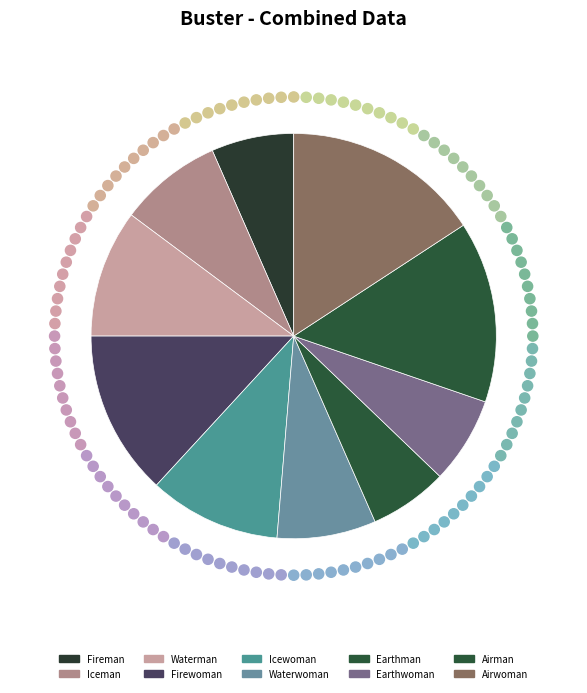

What percentage is the Airman slice, to the nearest percent?

14%